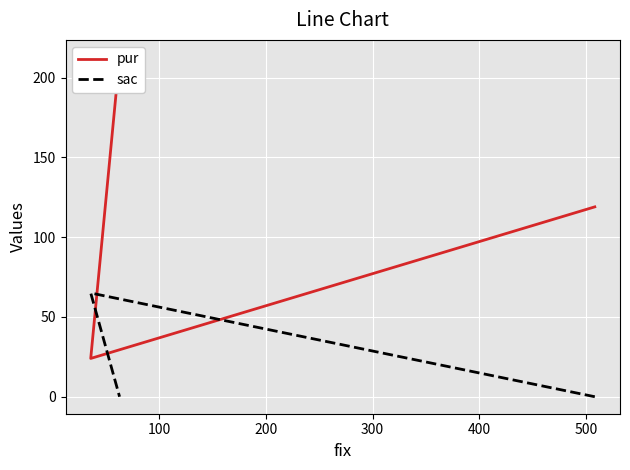

At how many categories does at least one series exceed 126?

1